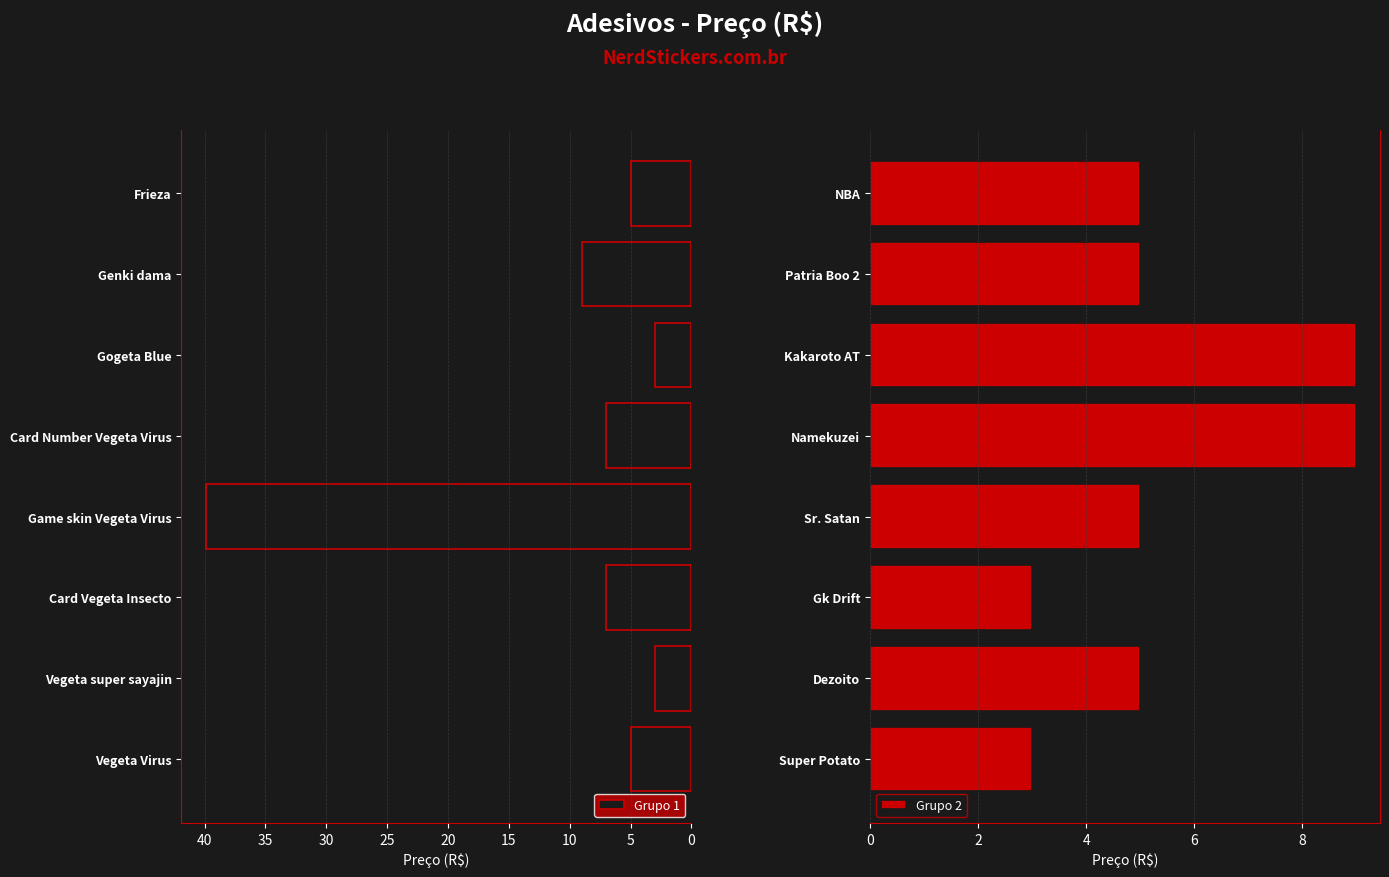

What is the sum of the Grupo 1 values at Card Number Vegeta Virus and Gogeta Blue?

10.0